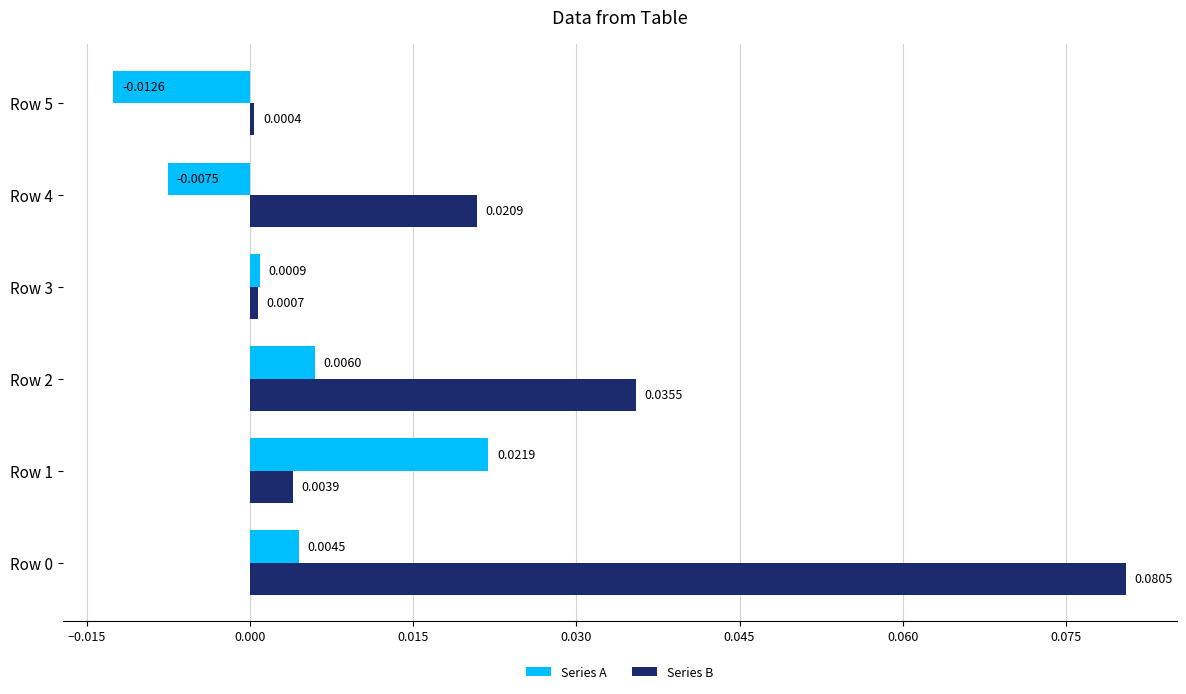

List the series in order of their overall mean, lowest first.

Series A, Series B